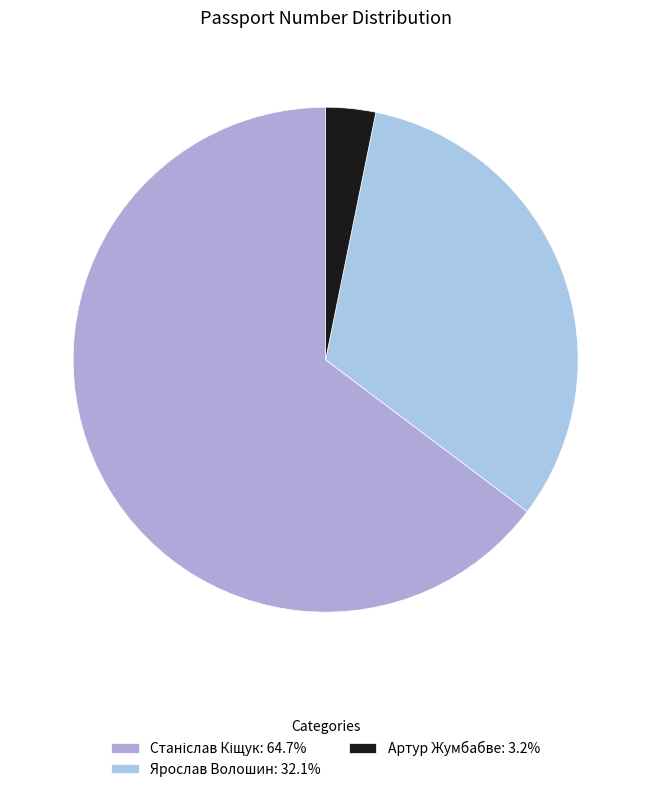

Which category has the smallest portion of the pie?

Артур Жумбабве